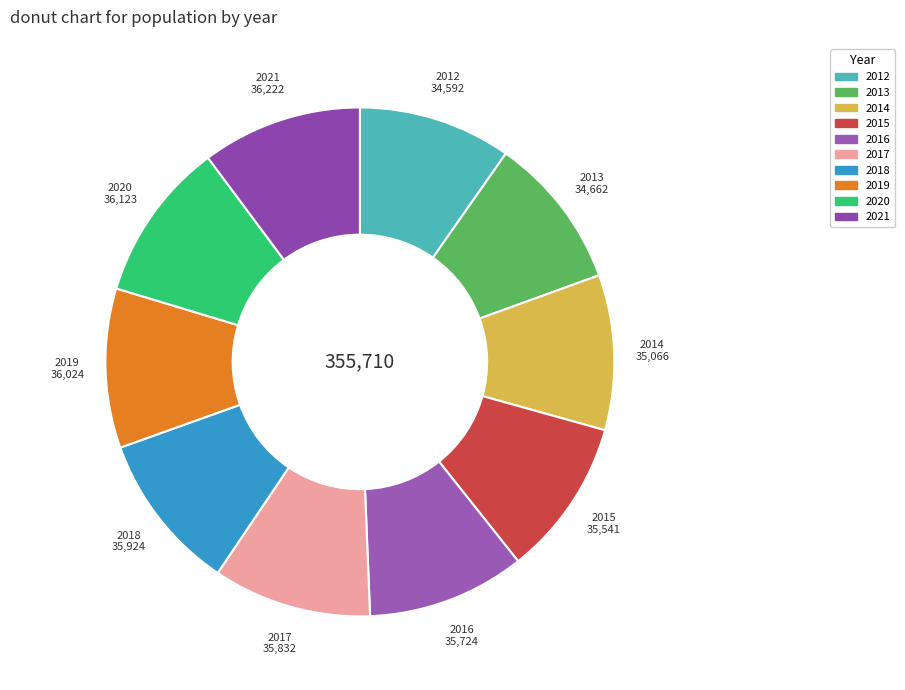

Is there any slice that represents more than half of the pie?

No